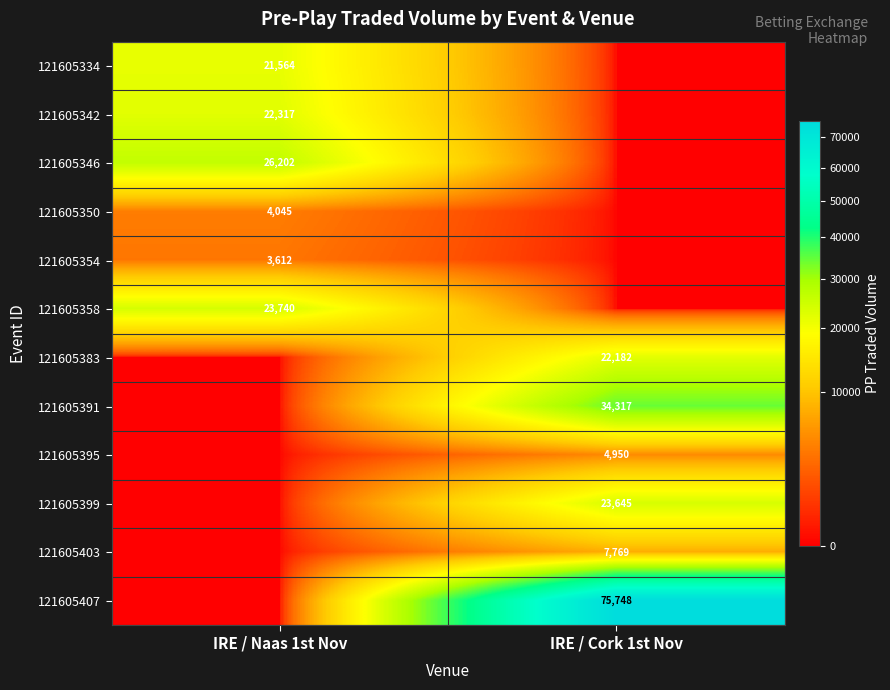

The value of 121605395 at IRE / Cork 1st Nov is 4950. True or false?

True